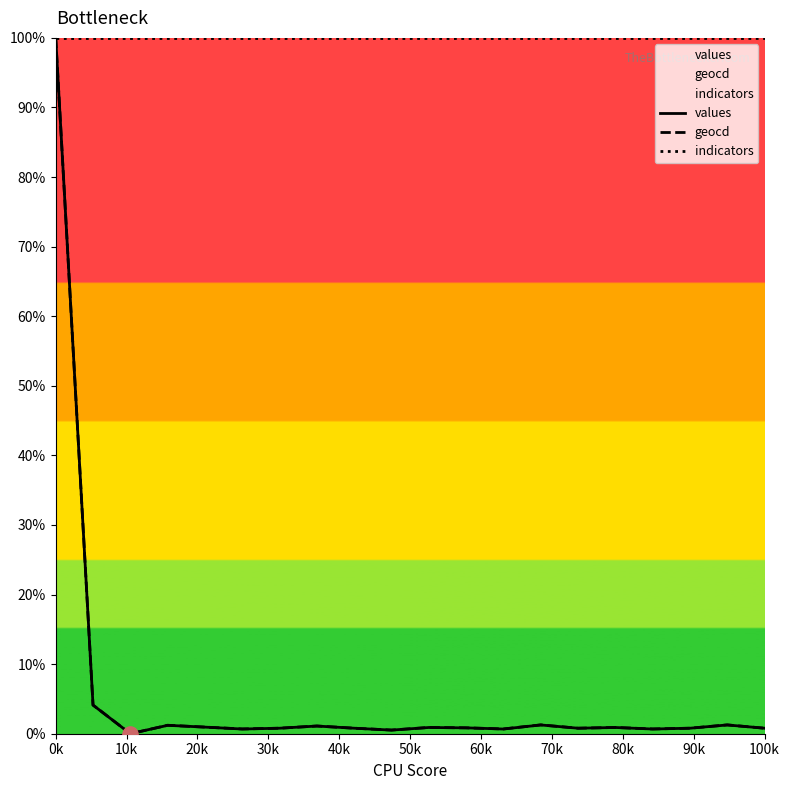

Which series reaches the minimum Y coordinate?

values